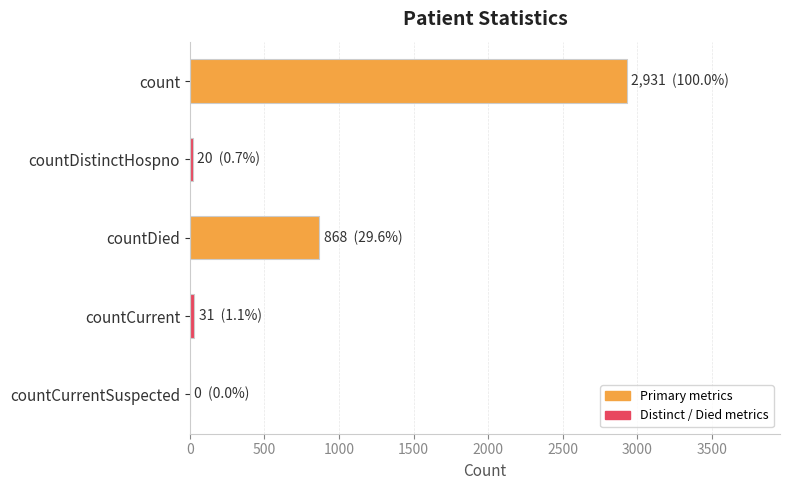

At which label is the value closest to 1465?

countDied